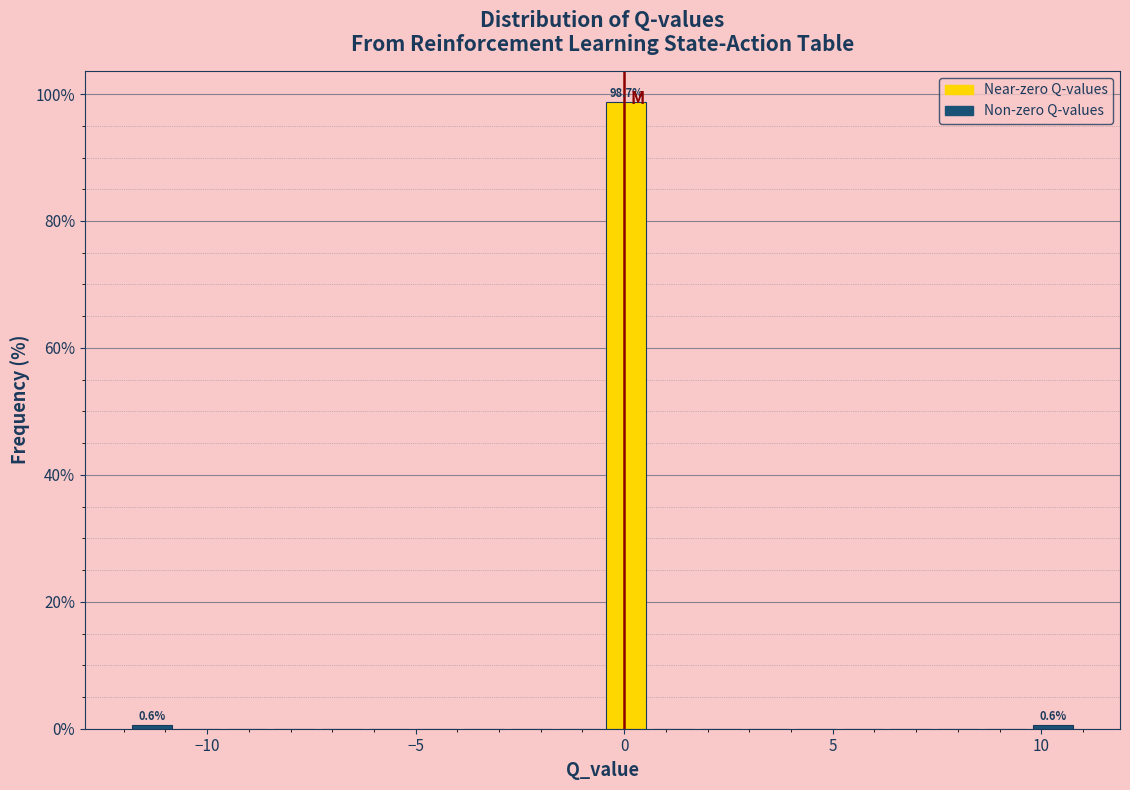

Around what value on the x-axis is the tallest bar? Give the approximate position of its centre, as read against the axis.

0.0